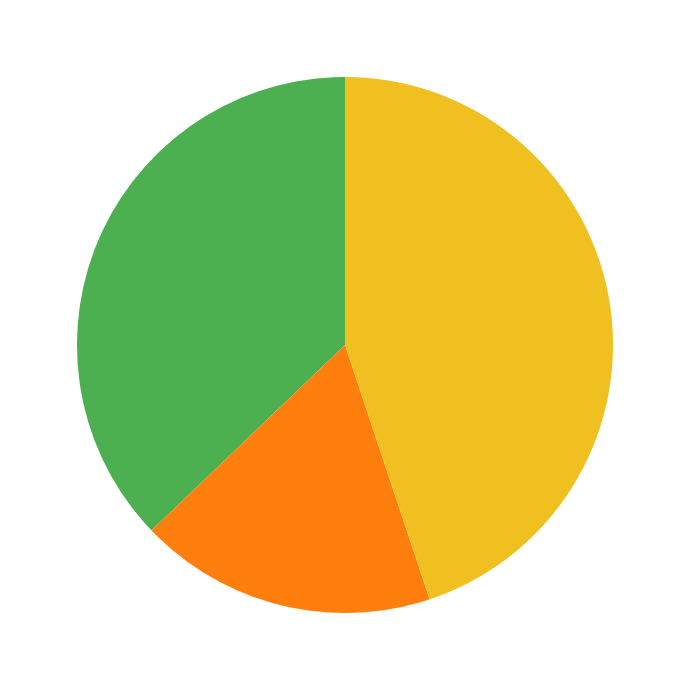

Is there any slice that represents more than half of the pie?

No